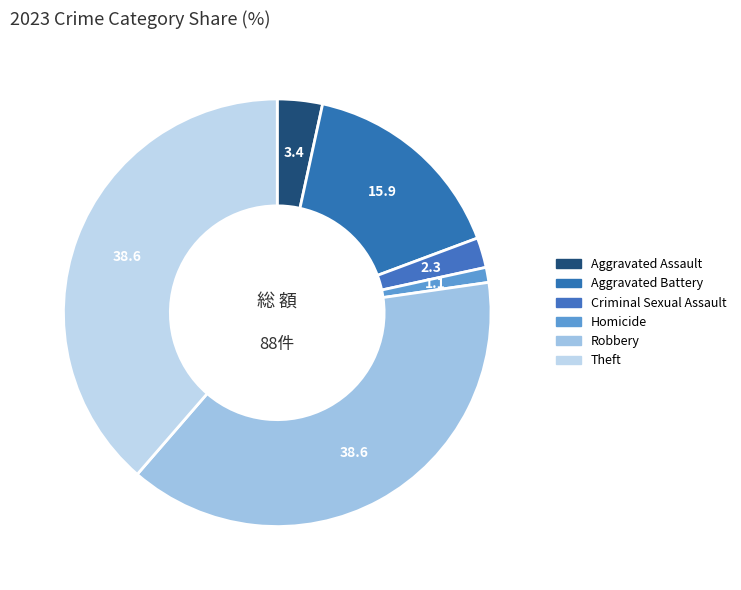

Between Aggravated Battery and Aggravated Assault, which is larger?

Aggravated Battery